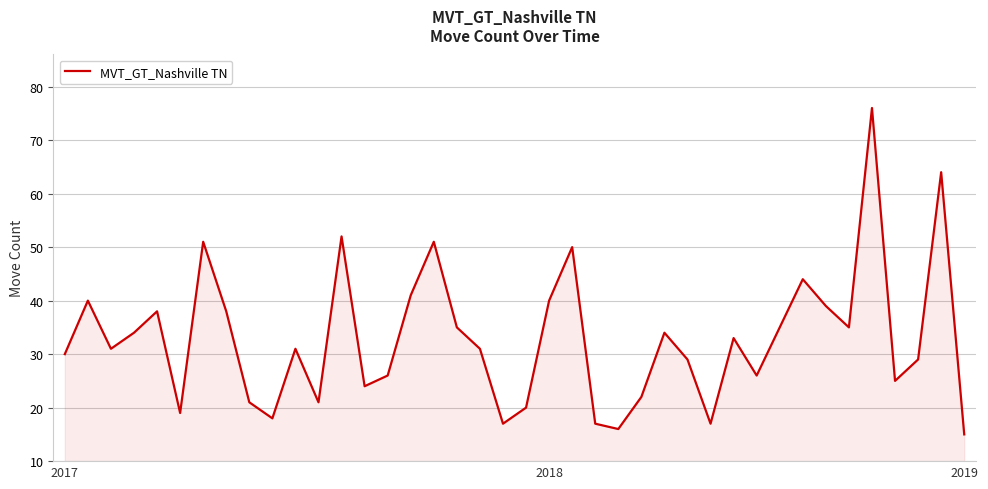

What is the greatest value displayed?

76